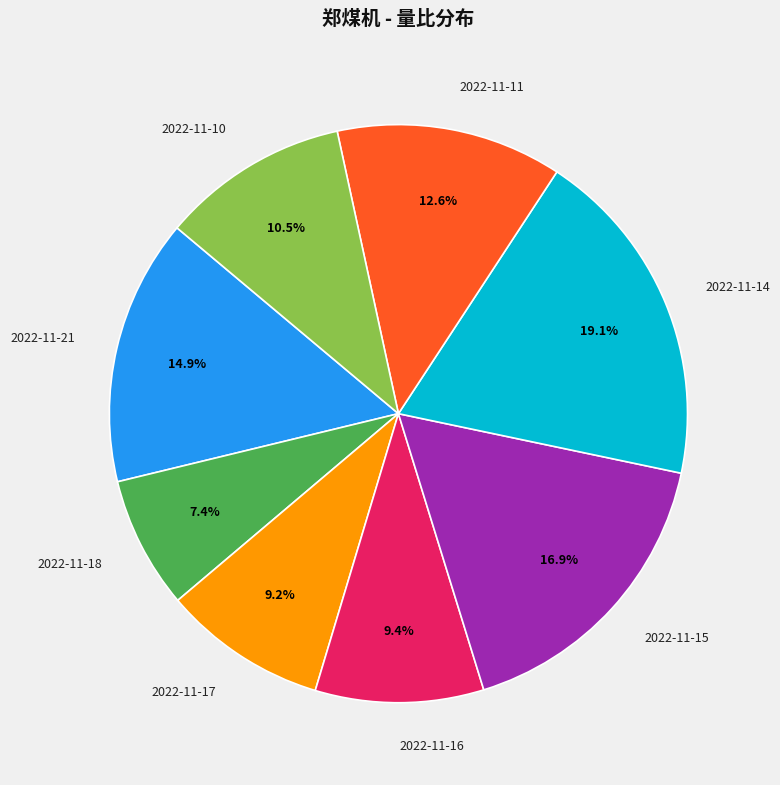

How many slices are in this pie chart?

8